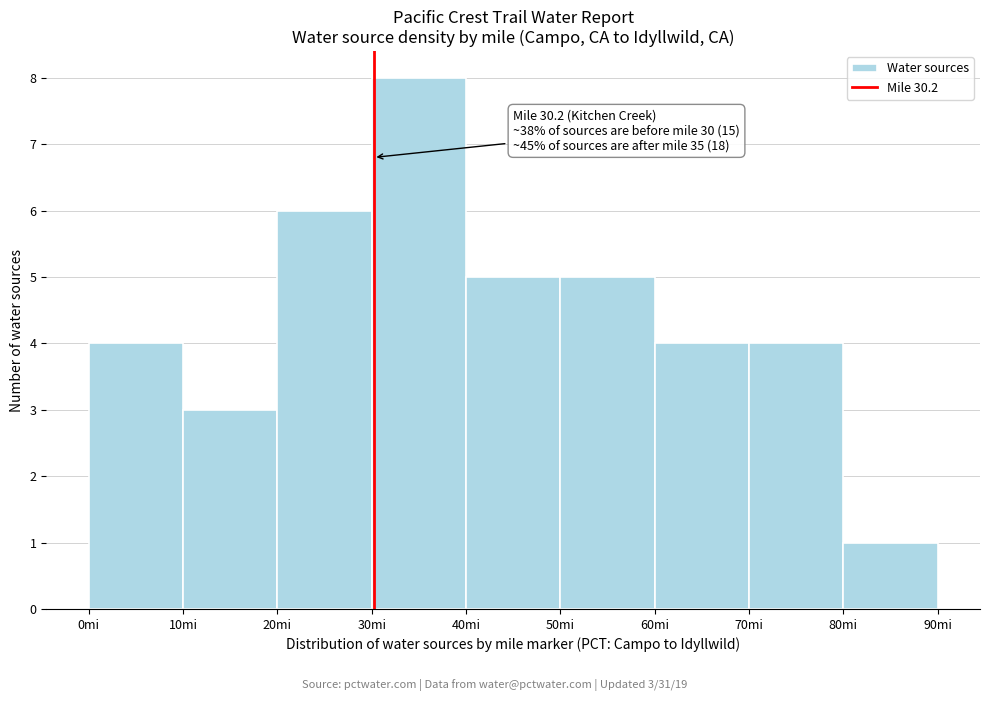

Which range on the x-axis has the tallest bar?

30 to 40